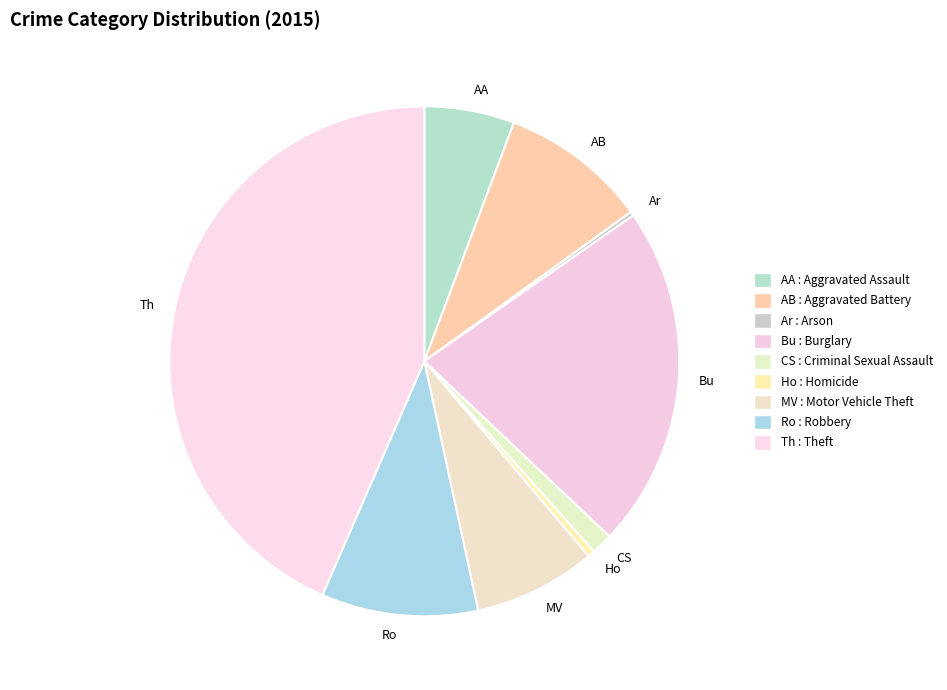

Combined, do Ro and Th account for over 50%?

Yes